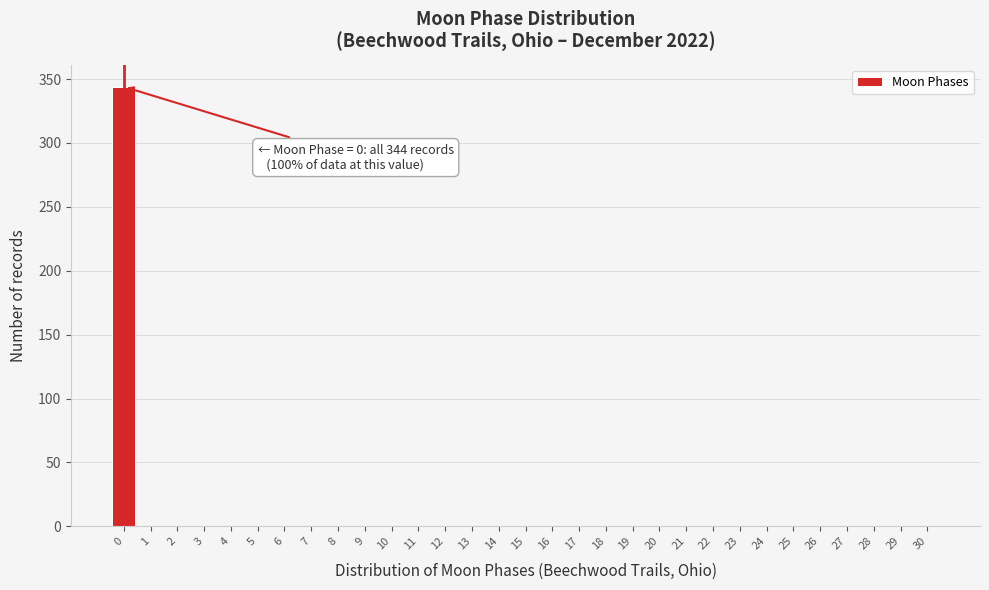

What is the maximum value shown in the chart?

344